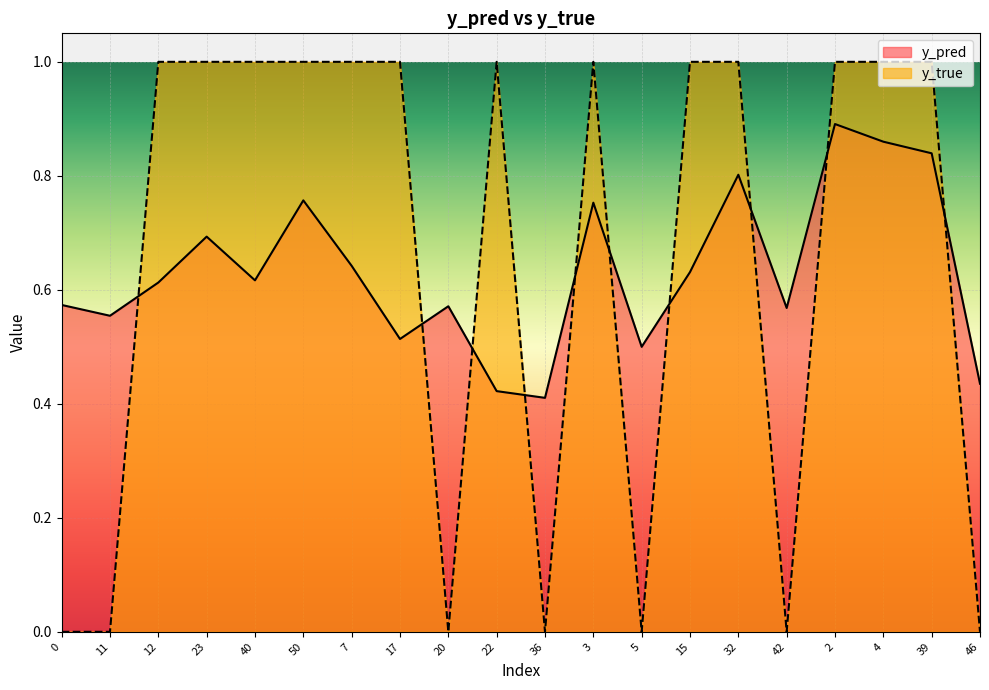

What is the average value of the y_pred series?

0.6